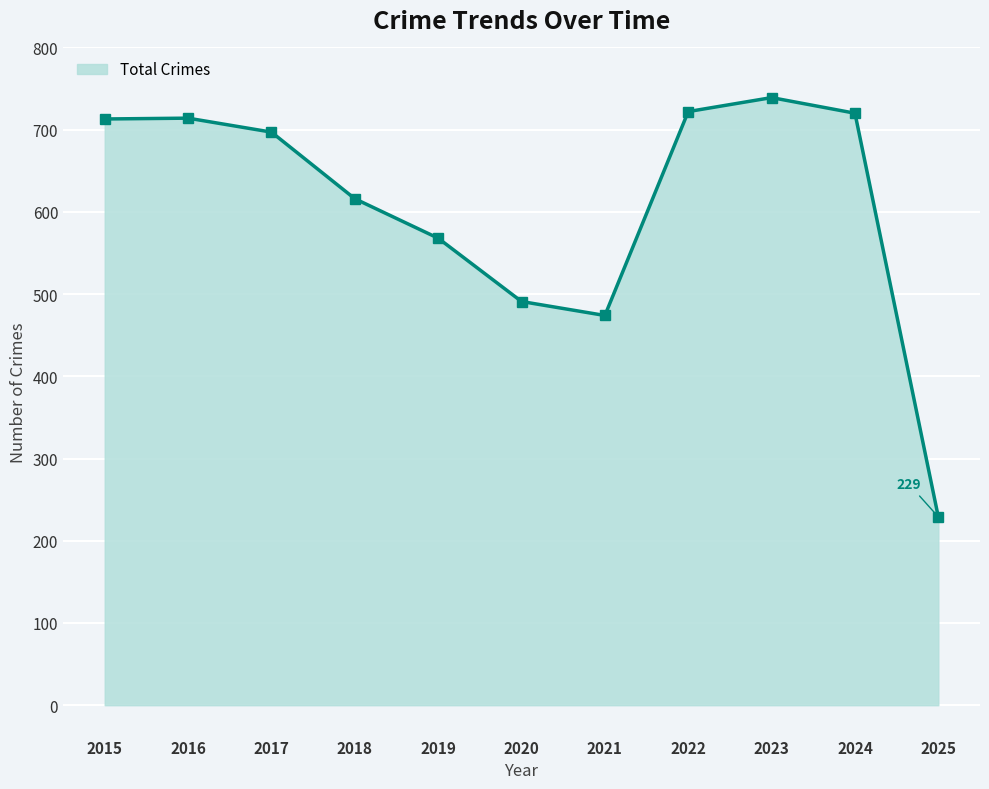

What is the sum of the values at 2016 and 2018?

1330